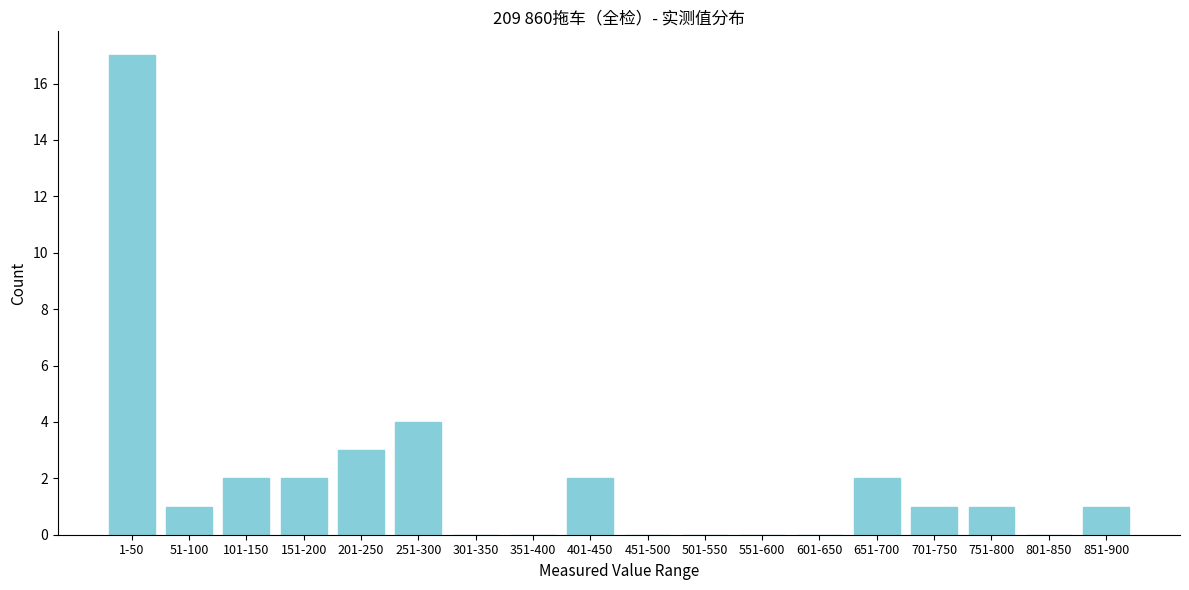

Reading left to right, list all the values displayed in this chart.

1-50=17	51-100=1	101-150=2	151-200=2	201-250=3	251-300=4	301-350=0	351-400=0	401-450=2	451-500=0	501-550=0	551-600=0	601-650=0	651-700=2	701-750=1	751-800=1	801-850=0	851-900=1